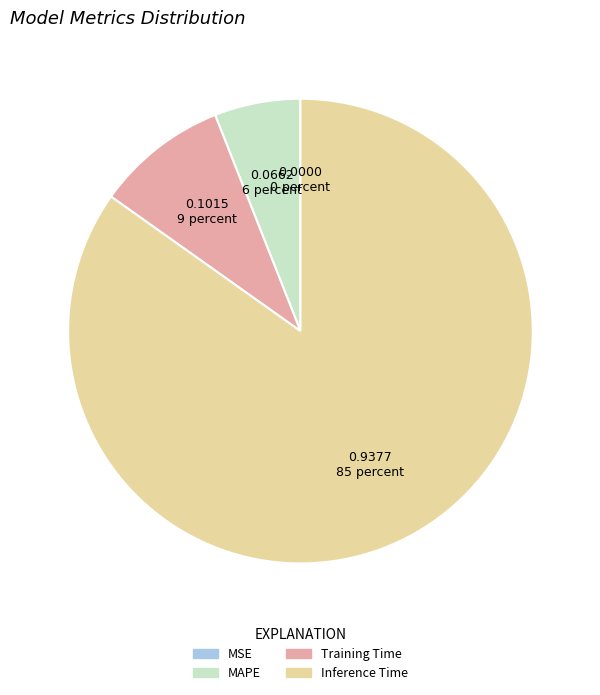

Is there a majority slice in this chart?

Yes